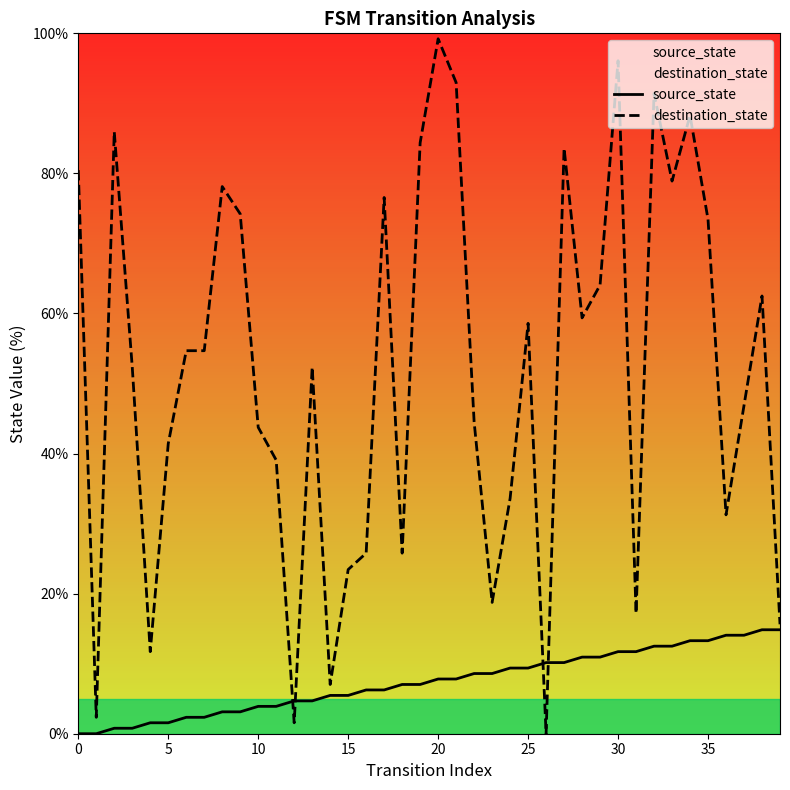

At which label is destination_state closest to 49?

37